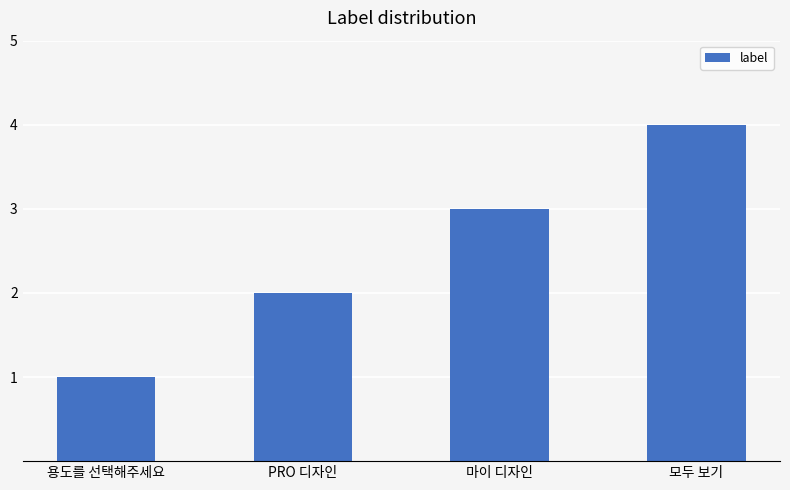

List the labels in order of value, largest first.

모두 보기, 마이 디자인, PRO 디자인, 용도를 선택해주세요